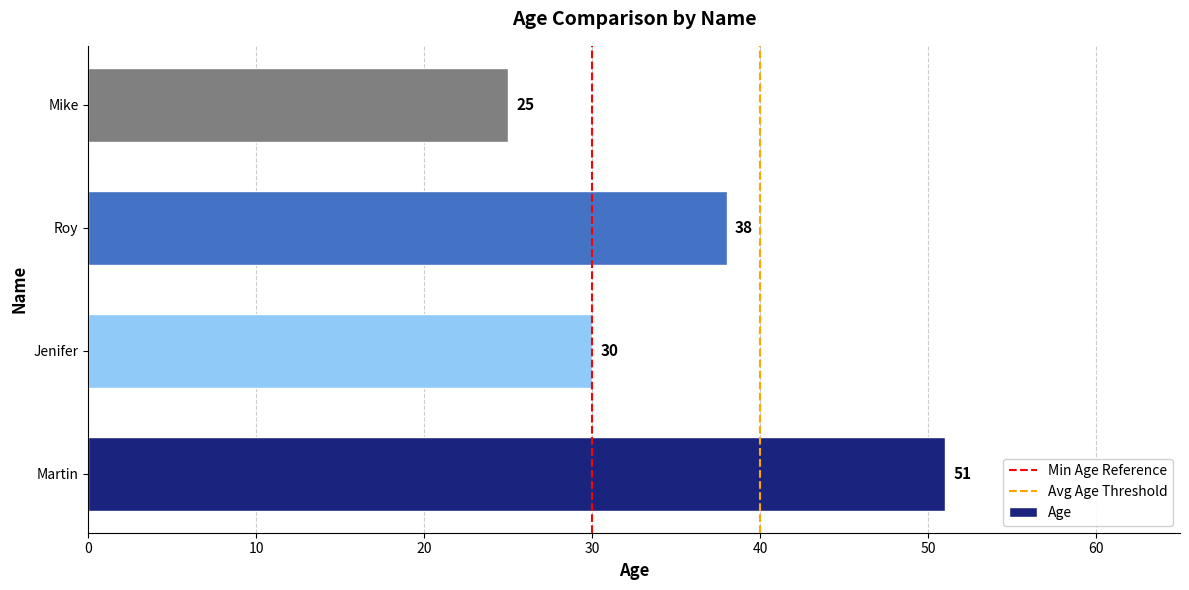

True or false: the data shows 38 at Roy.

True